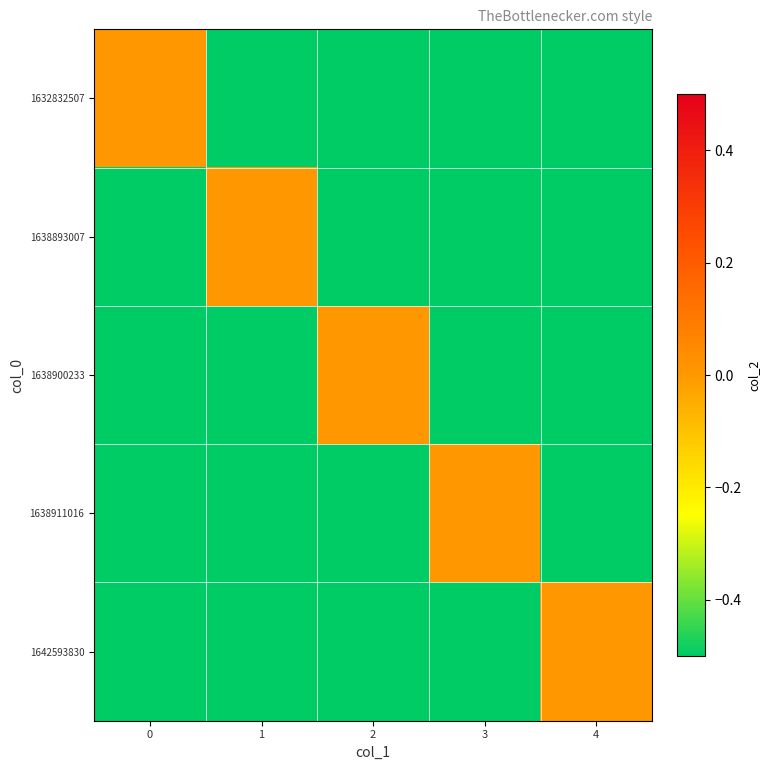

Reading left to right, list all the values displayed in this chart.

1632832507: 0=0.0	1=-0.5	2=-0.5	3=-0.5	4=-0.5
1638893007: 0=-0.5	1=0.0	2=-0.5	3=-0.5	4=-0.5
1638900233: 0=-0.5	1=-0.5	2=0.0	3=-0.5	4=-0.5
1638911016: 0=-0.5	1=-0.5	2=-0.5	3=0.0	4=-0.5
1642593830: 0=-0.5	1=-0.5	2=-0.5	3=-0.5	4=0.0